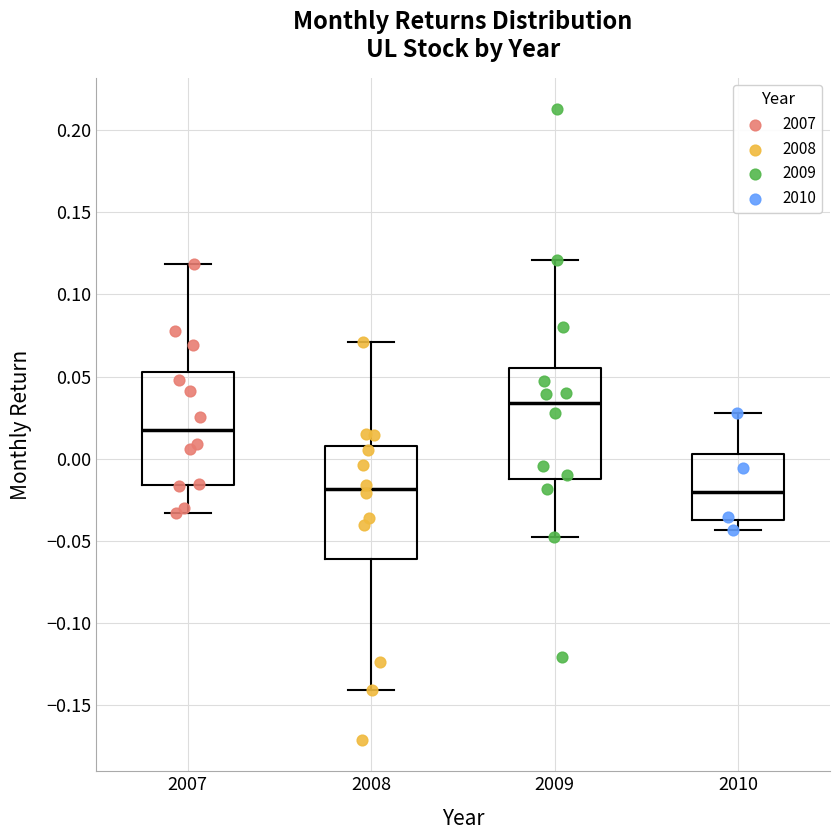

Reading left to right, read every box against the y-axis: the position of its median line, the range the box covers, and the ends of its whiskers. The values are not printed on the chart, so give them approximately, as read against the axis.

2007: median 0.015, box -0.015 to 0.055, whiskers -0.035 to 0.120
2008: median -0.020, box -0.060 to 0.010, whiskers -0.140 to 0.070
2009: median 0.035, box -0.010 to 0.055, whiskers -0.050 to 0.120
2010: median -0.020, box -0.035 to 0.005, whiskers -0.045 to 0.030